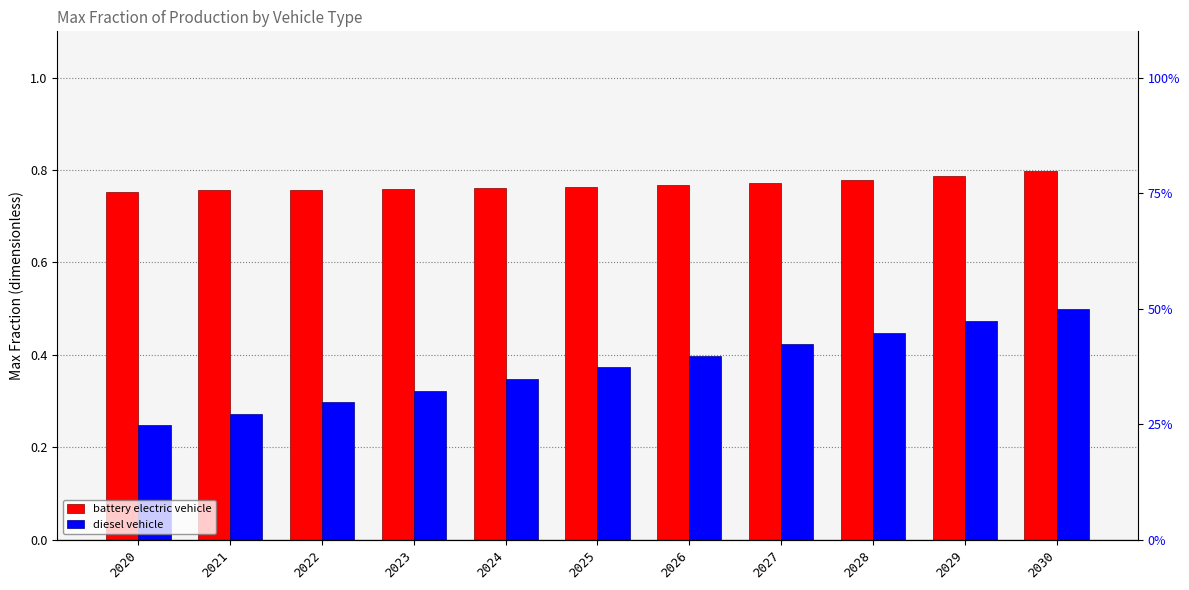

Rank the series by their average value, from lowest to highest.

diesel vehicle, battery electric vehicle